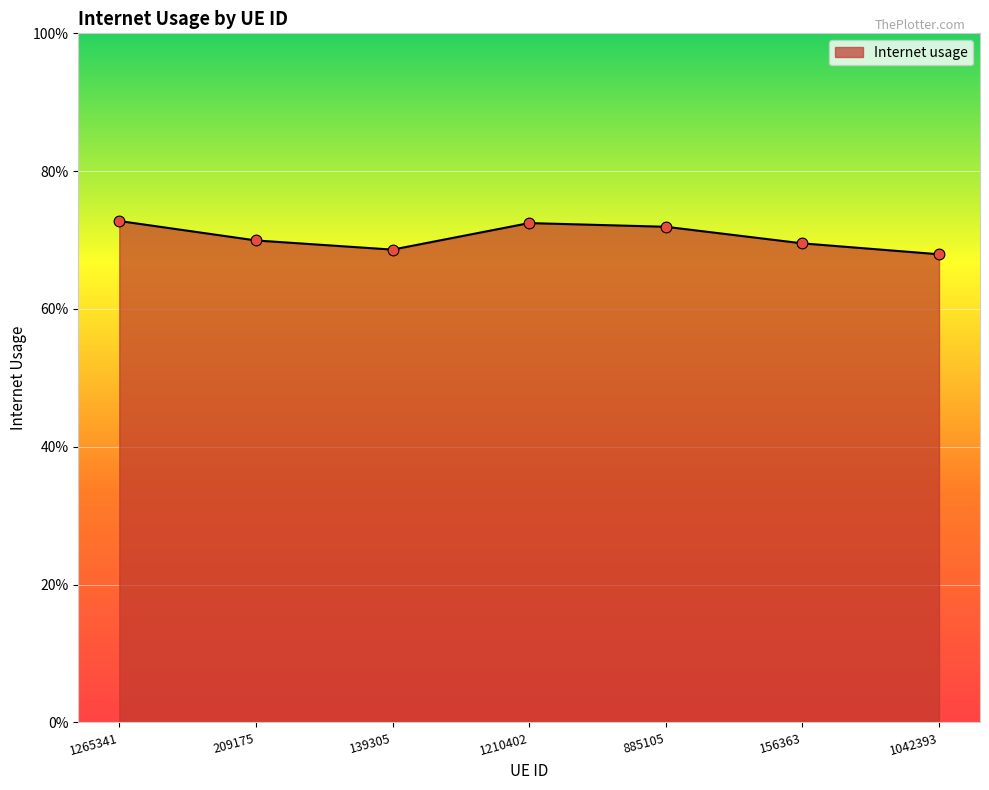

Does the chart have visible grid lines?

Yes